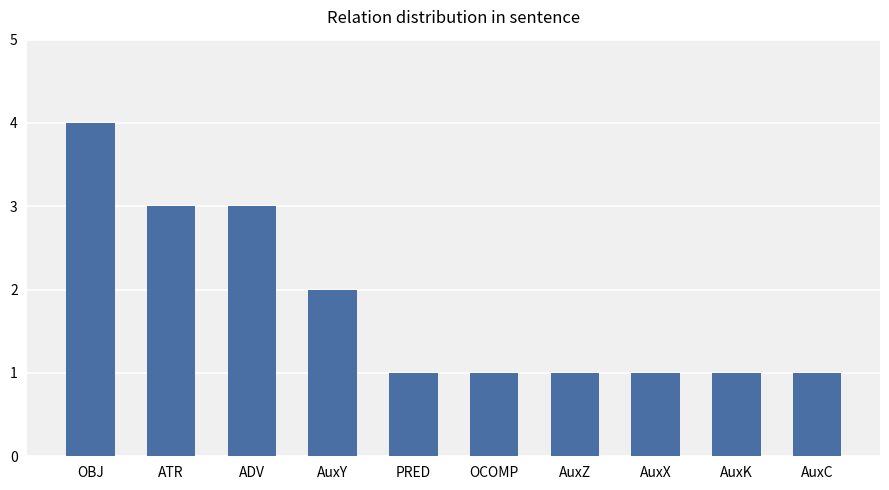

Reading left to right, what are all the values shown in this chart?

4	3	3	2	1	1	1	1	1	1